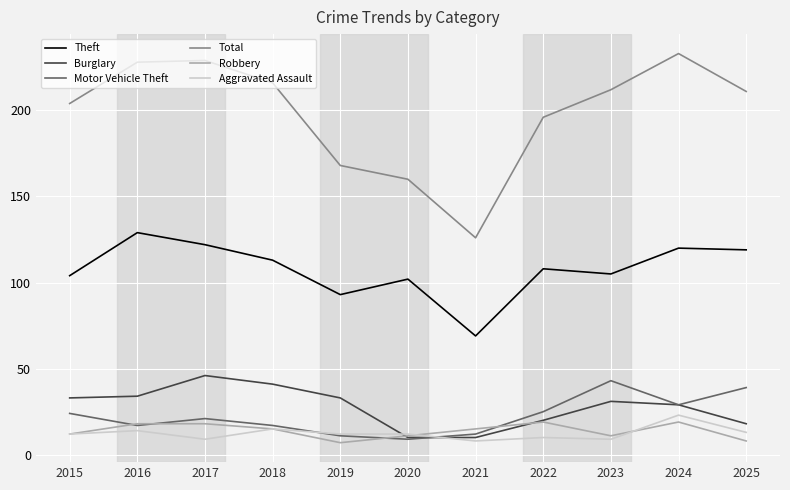

What is the total value across all series at 2015?

389